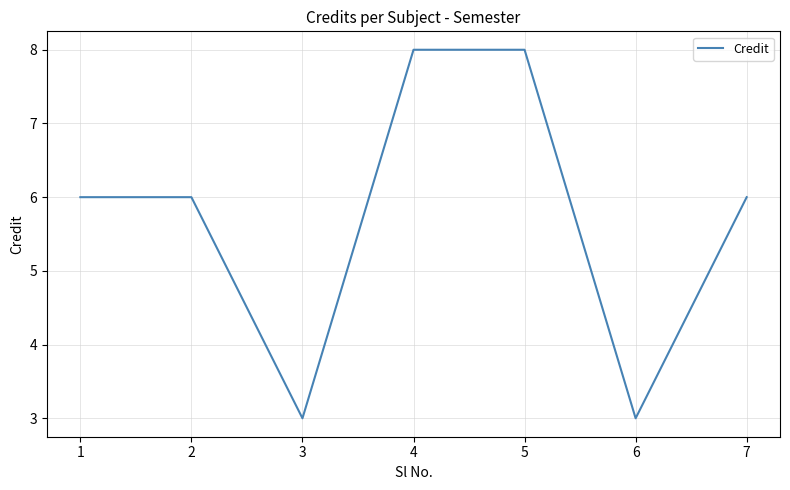

Where is the first local minimum?

3